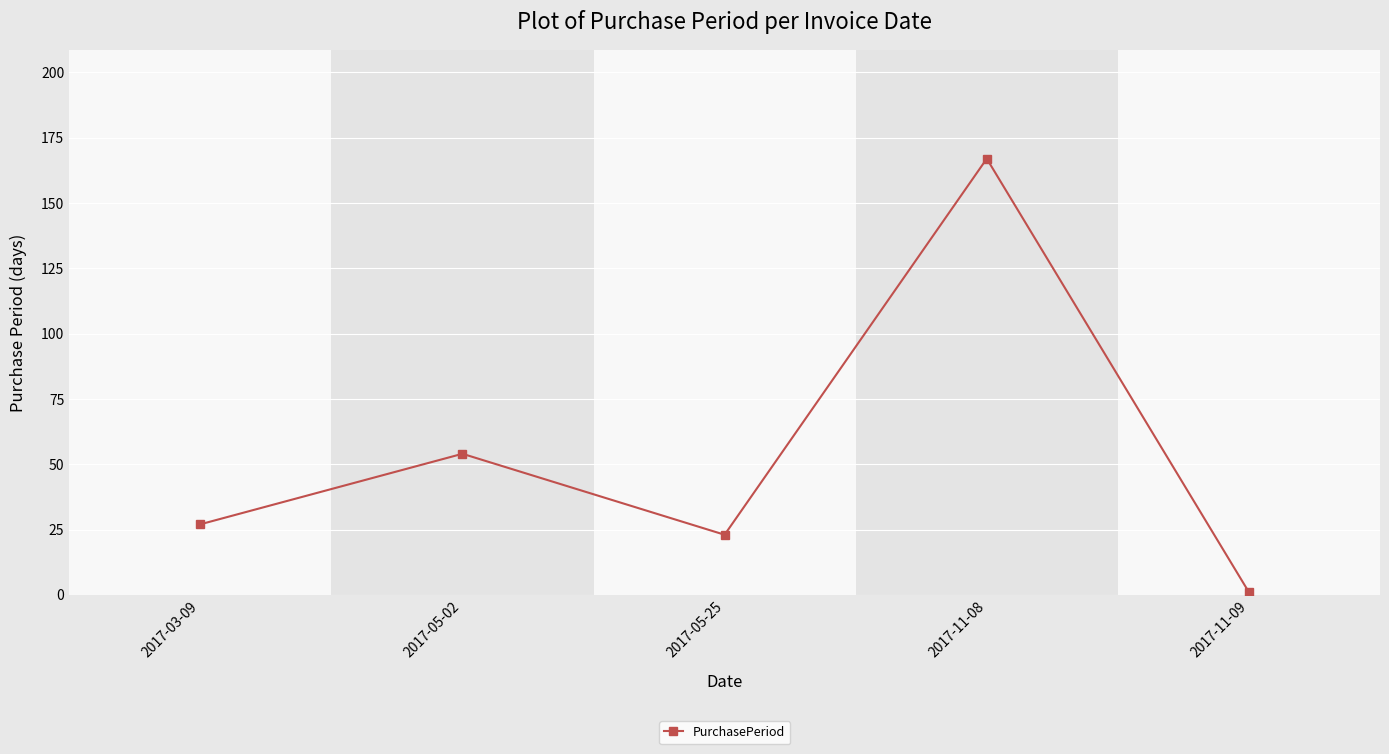

Where is the data nearest to the value 84?

2017-05-02